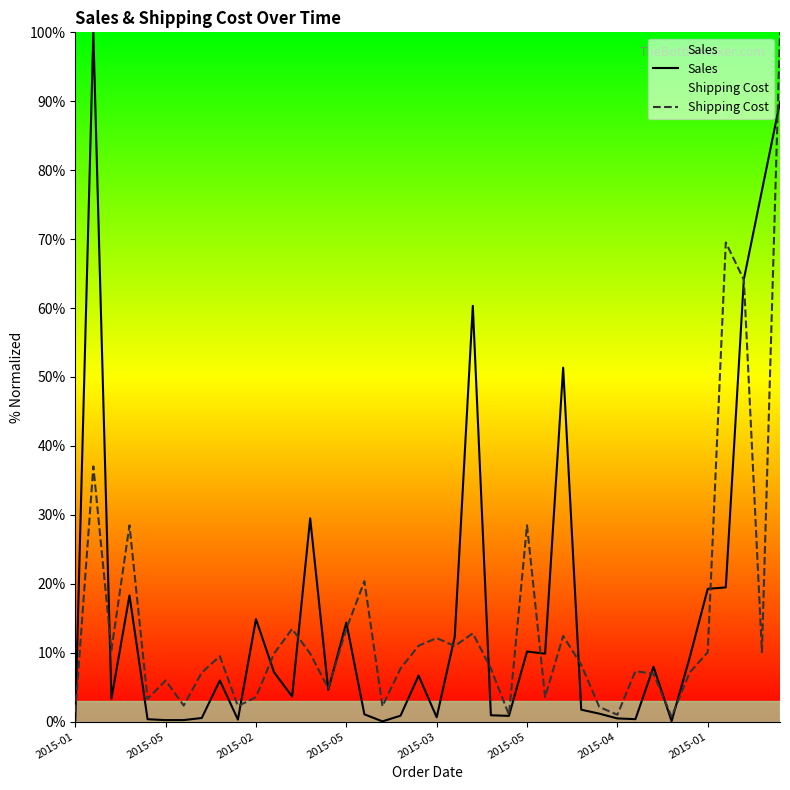

What is the sum of the Sales values at 39 and 18?

90.7